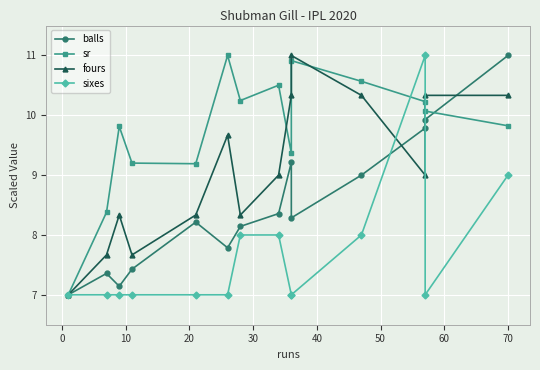

Rank the series by their maximum value, from lowest to highest.

balls, sr, fours, sixes